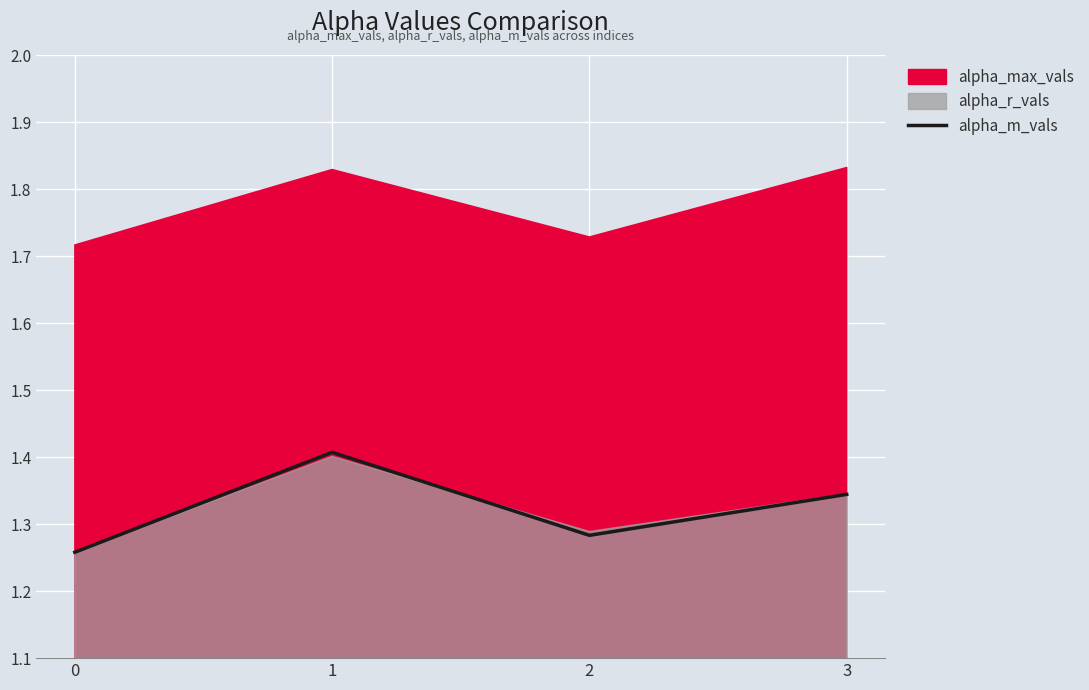

Which category has the highest value across all series?

1